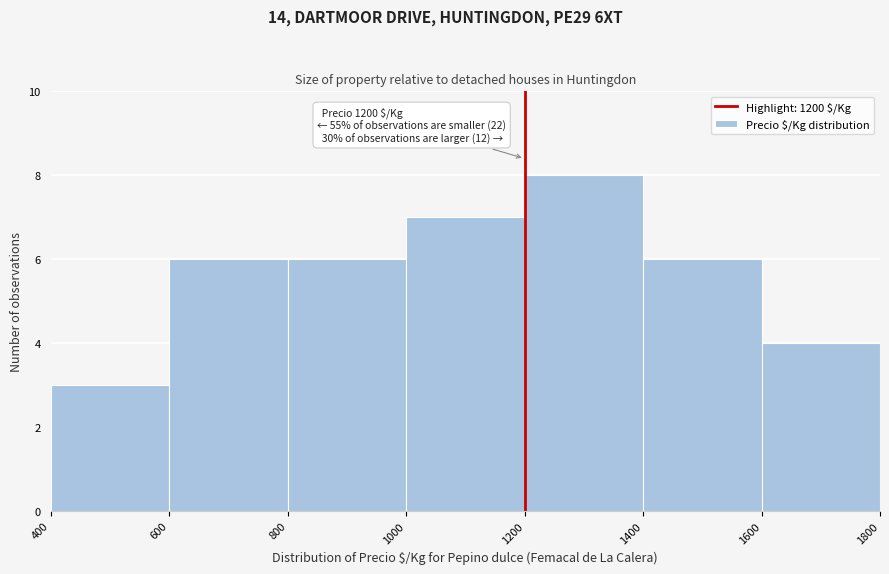

Over which range of the x-axis is the bar tallest?

1200 to 1400